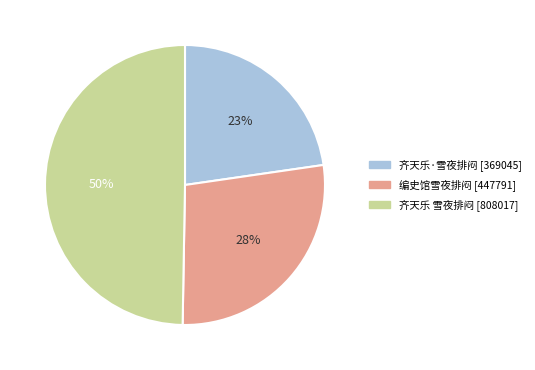

Approximately how many times larger is the value at 齐天乐 雪夜排闷 [808017] compared to 编史馆雪夜排闷 [447791]?

1.8